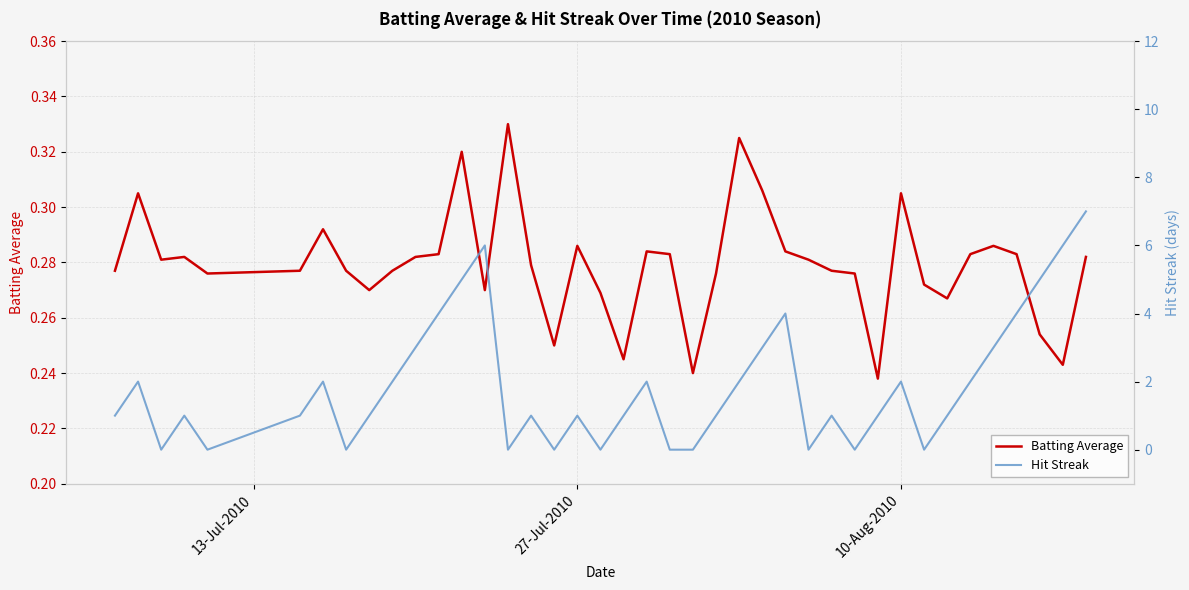

What is the value of the Hit Streak point at the 38th from the left?

5.0